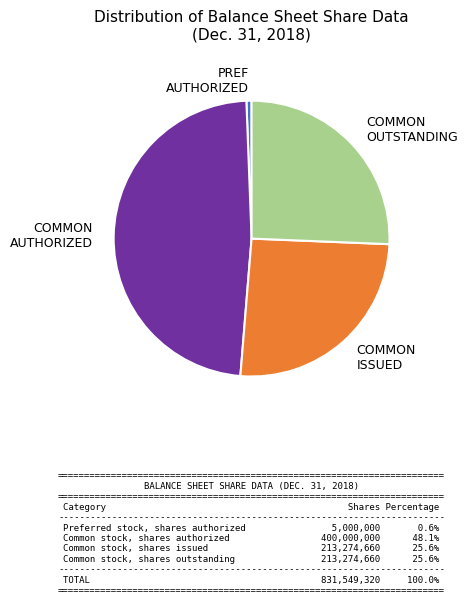

Which slice is the largest?

COMMON AUTHORIZED